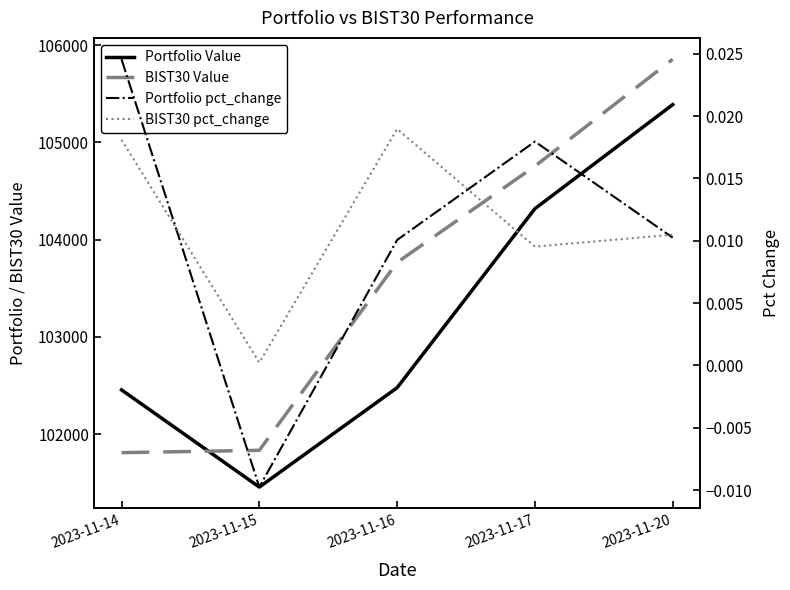

True or false: BIST30 pct_change has a value of 0.0 at 2023-11-14.

True